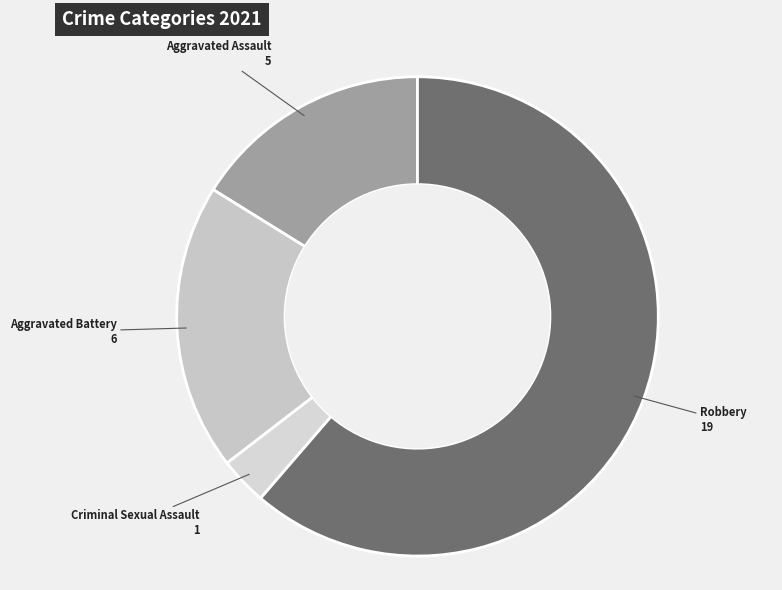

Between Criminal Sexual Assault and Aggravated Assault, which is larger?

Aggravated Assault